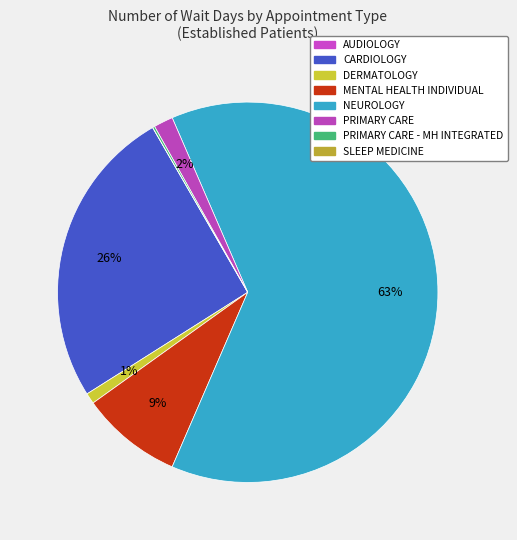

What is the largest slice in the pie chart?

NEUROLOGY